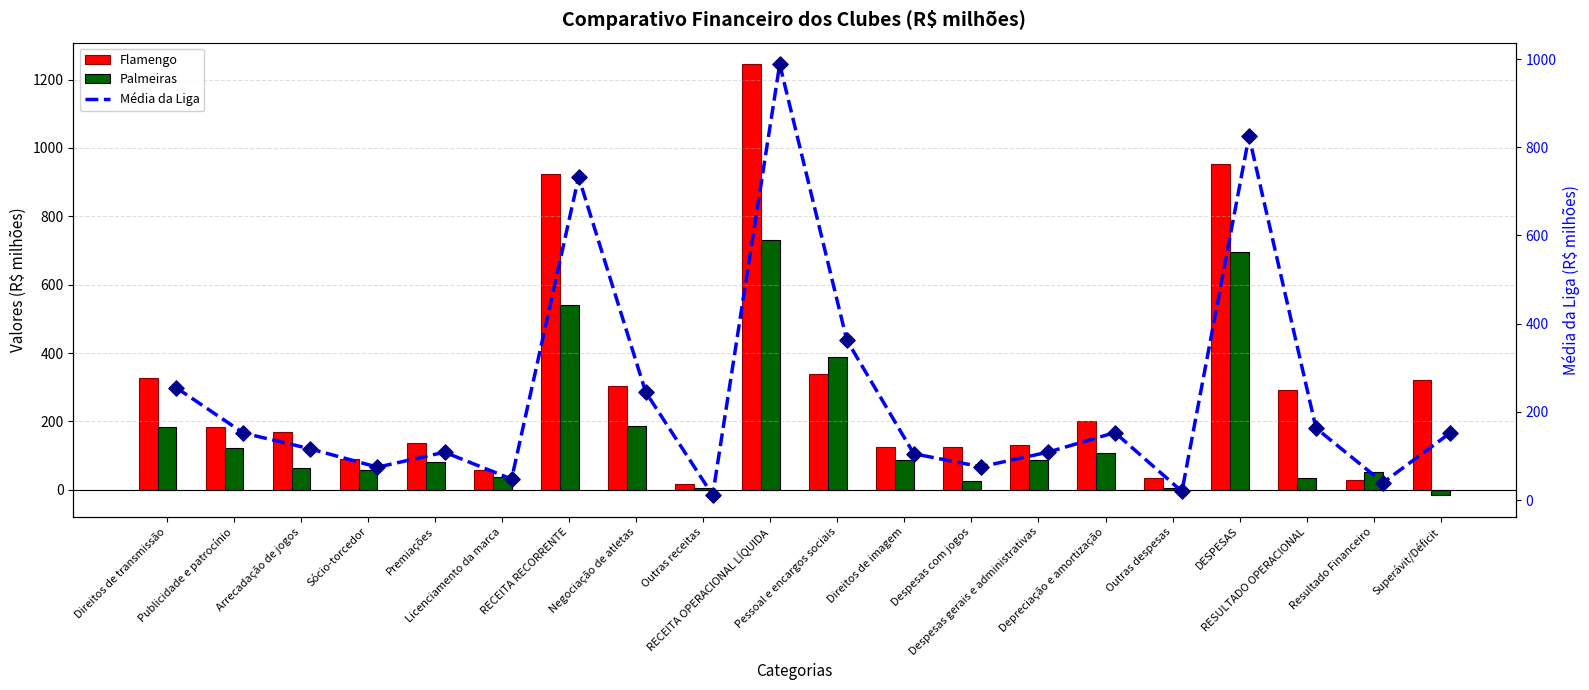

At which category is the sum across all series the highest?

RECEITA OPERACIONAL LÍQUIDA